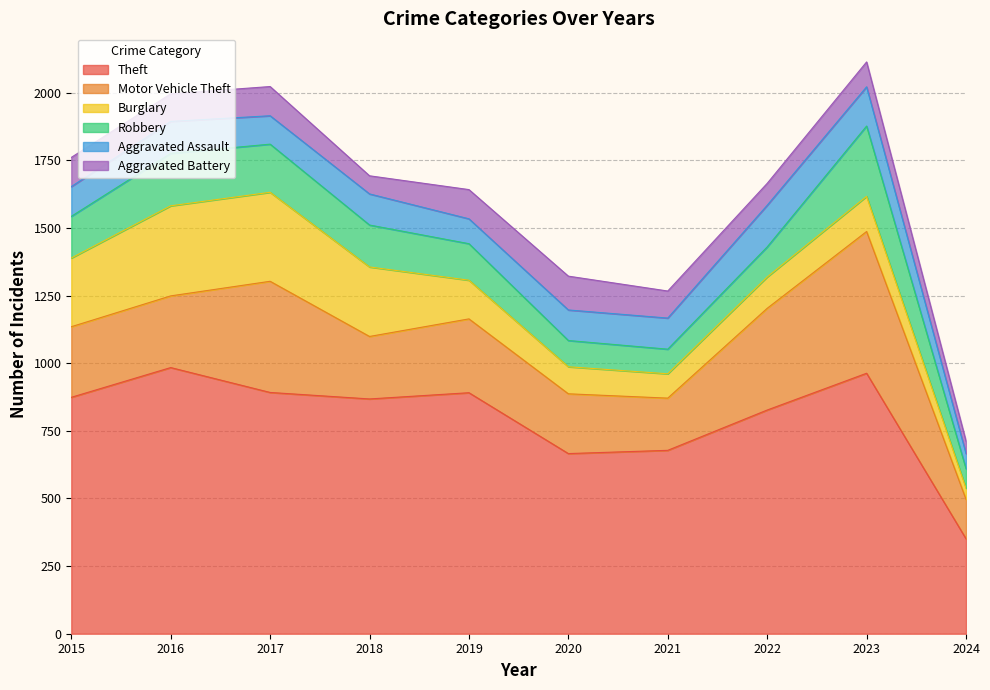

Where do Robbery and Aggravated Battery first cross each other?

2019 and 2020